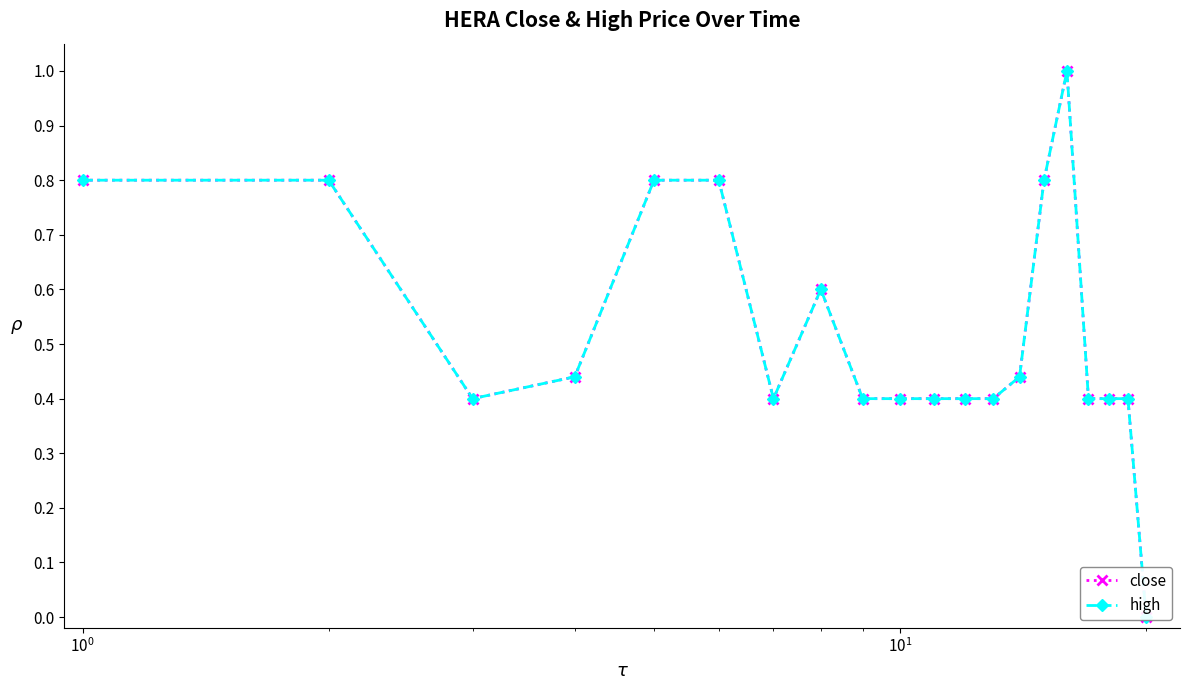

True or false: close and high cross at least once.

False